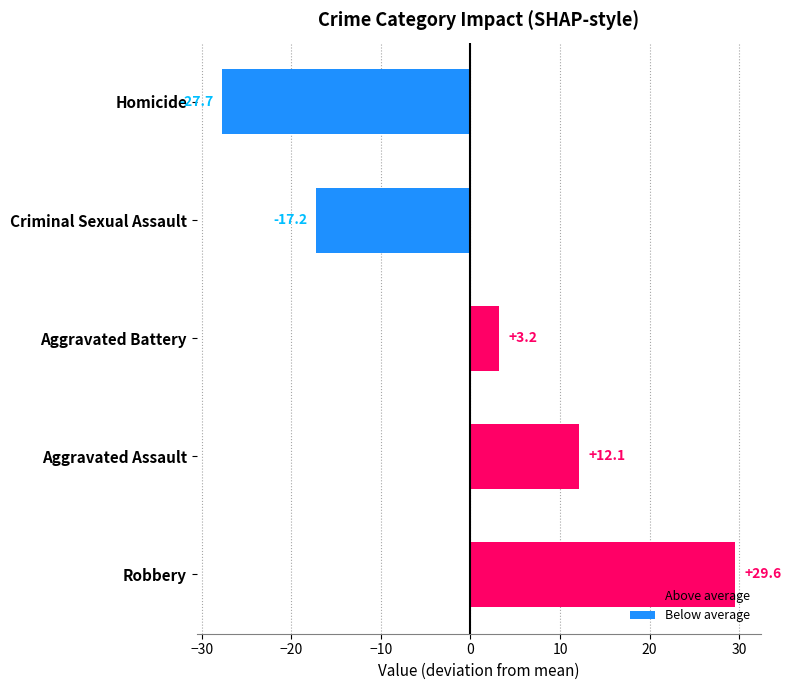

What is the sum of the values at Aggravated Battery and Robbery?

32.8